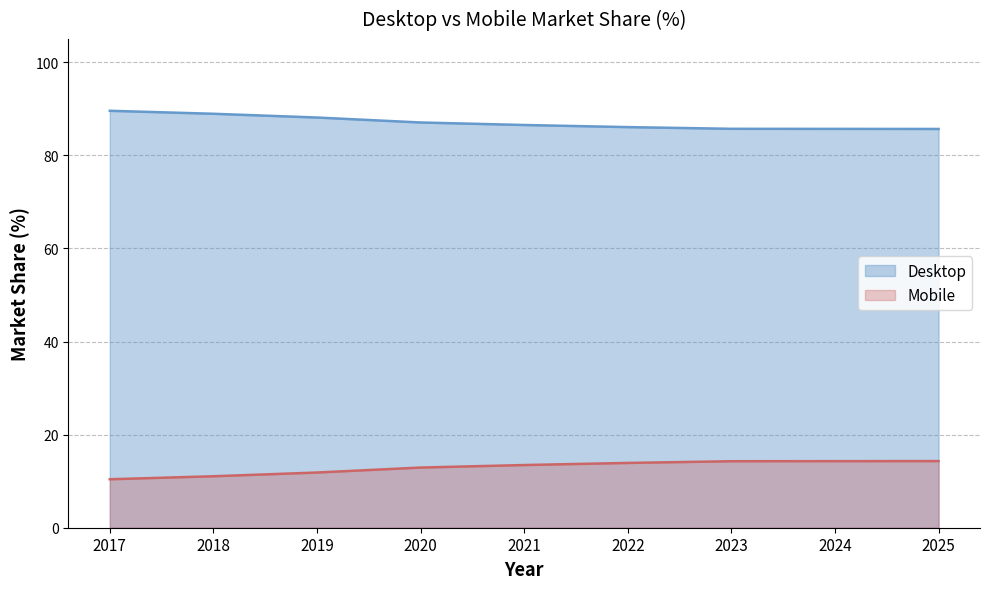

What is the highest value of the Mobile series?

14.3